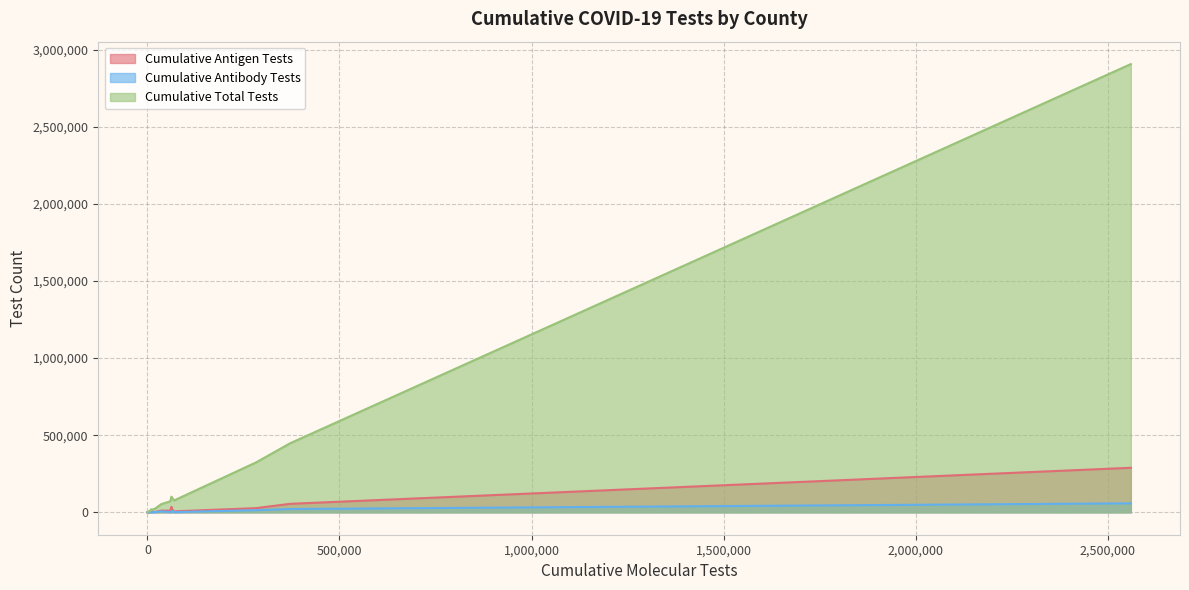

Reading right to left, what are all the values shown in this chart?

Cumulative Antigen Tests: BRAZORIA=54974	BOWIE=16702	BOSQUE=5105	BORDEN=67	BLANCO=1095	BEXAR=288752	BELL=26988	BEE=10871	BAYLOR=966	BASTROP=21477	BANDERA=4748	BAILEY=733	AUSTIN=2307	ATASCOSA=6293	ARMSTRONG=345	ARCHER=641	ARANSAS=7002	ANGELINA=35397	ANDREWS=3220	ANDERSON=10590
Cumulative Antibody Tests: BRAZORIA=21383	BOWIE=10021	BOSQUE=485	BORDEN=10	BLANCO=299	BEXAR=58239	BELL=13816	BEE=6132	BAYLOR=189	BASTROP=1294	BANDERA=566	BAILEY=73	AUSTIN=1674	ATASCOSA=1251	ARMSTRONG=274	ARCHER=580	ARANSAS=2396	ANGELINA=3437	ANDREWS=257	ANDERSON=1533
Cumulative Total Tests: BRAZORIA=447756	BOWIE=91810	BOSQUE=15160	BORDEN=226	BLANCO=7902	BEXAR=2907130	BELL=323370	BEE=53021	BAYLOR=2409	BASTROP=83864	BANDERA=14775	BAILEY=2848	AUSTIN=24180	ATASCOSA=77013	ARMSTRONG=1347	ARCHER=4310	ARANSAS=18840	ANGELINA=101436	ANDREWS=8029	ANDERSON=71092